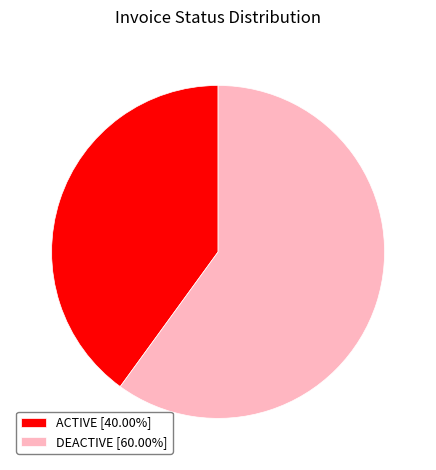

Do DEACTIVE [60.00%] and ACTIVE [40.00%] together represent more than half of the pie?

Yes